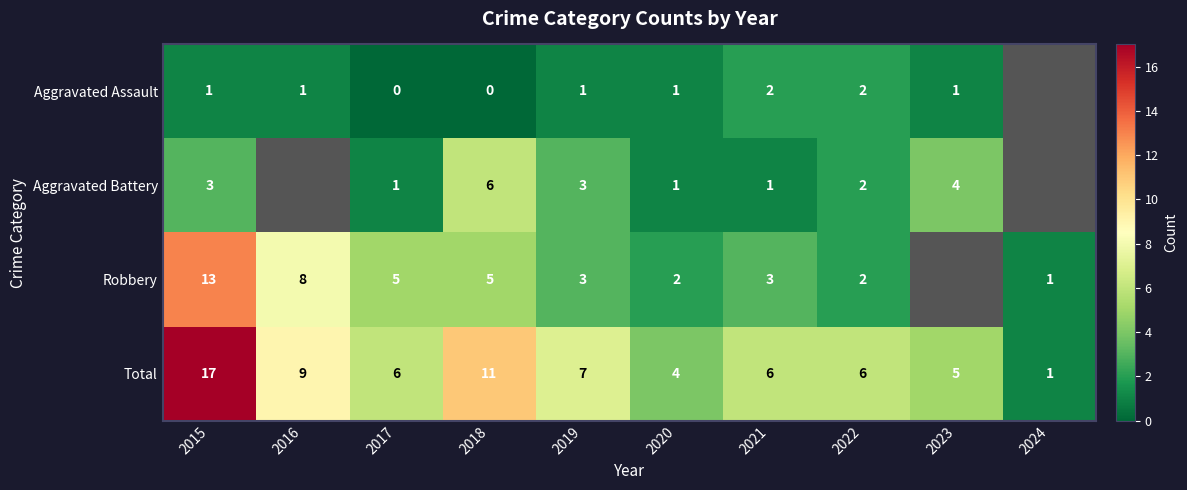

What is the difference between the highest and lowest values at 2022?

4